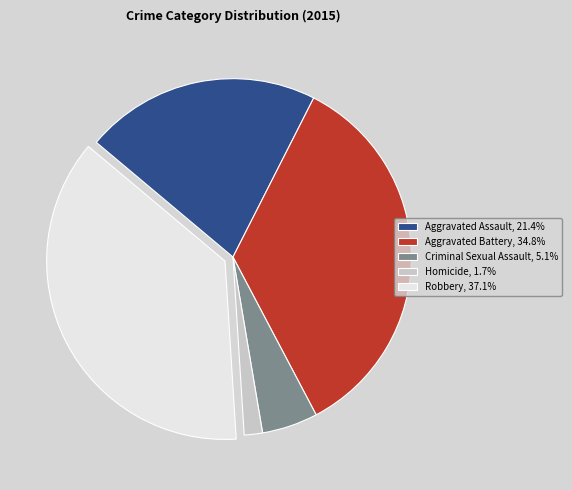

Combined, do Aggravated Assault, 21.4% and Criminal Sexual Assault, 5.1% account for over 50%?

No